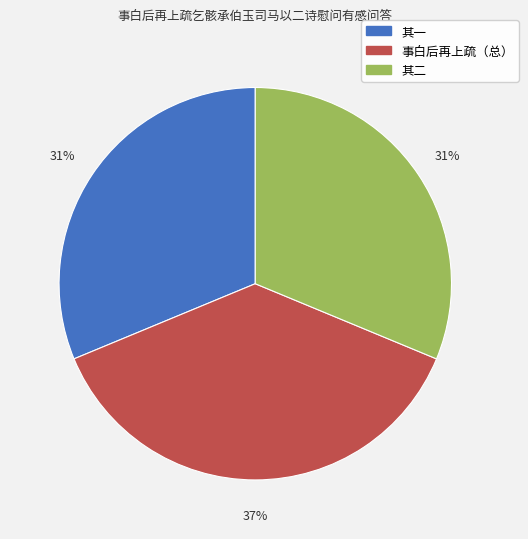

To the nearest percent, what is the average slice percentage?

33%